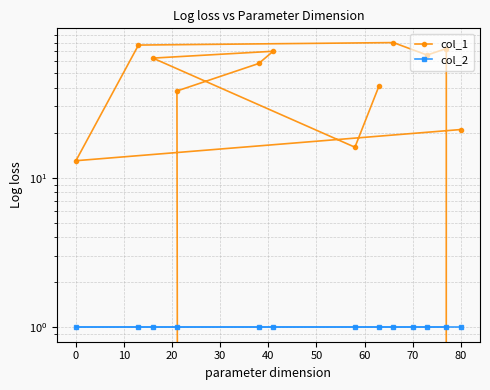

Is it true that col_1 equals 114 at 30?

False